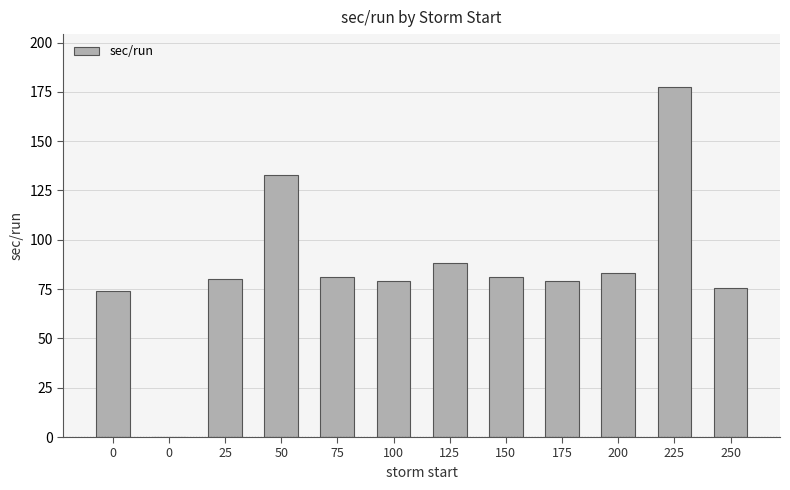

Which label corresponds to the largest value in the chart?

225